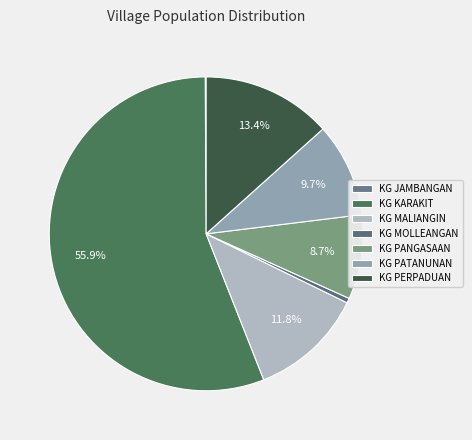

Rank the categories by value from highest to lowest.

KG KARAKIT, KG PERPADUAN, KG MALIANGIN, KG PATANUNAN, KG PANGASAAN, KG MOLLEANGAN, KG JAMBANGAN